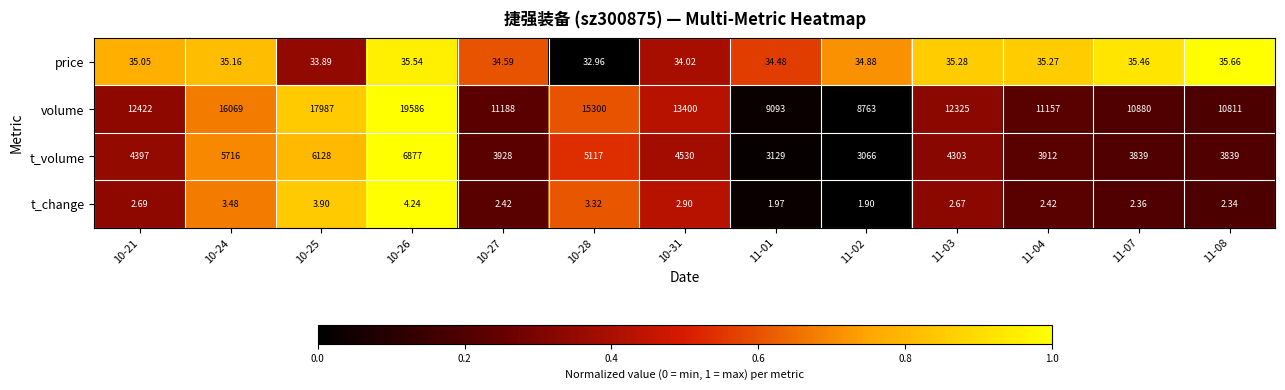

List the series in order of their peak value, lowest first.

t_change, price, t_volume, volume